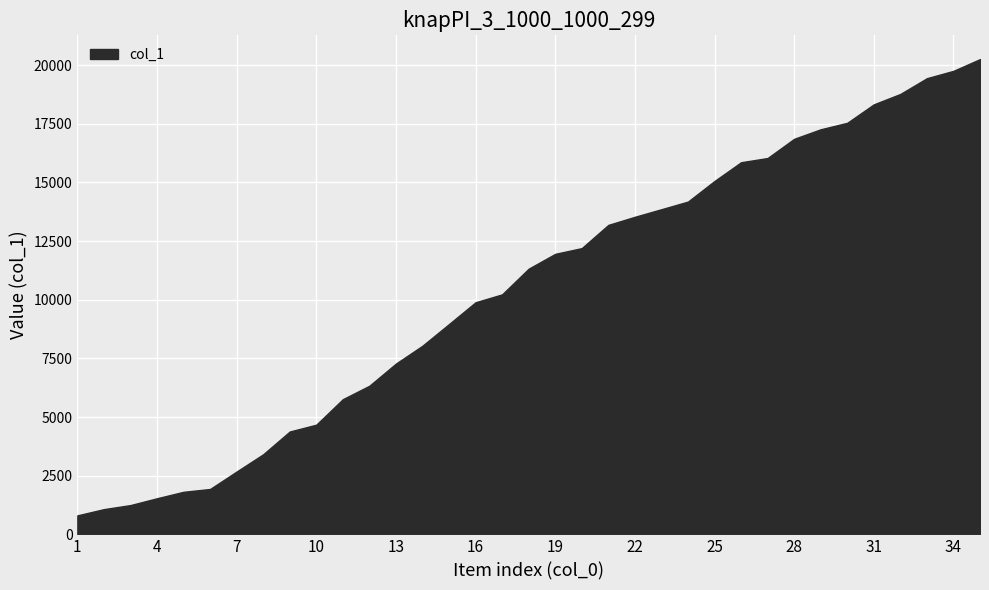

What is the change in value from 19 to 25?

+3107